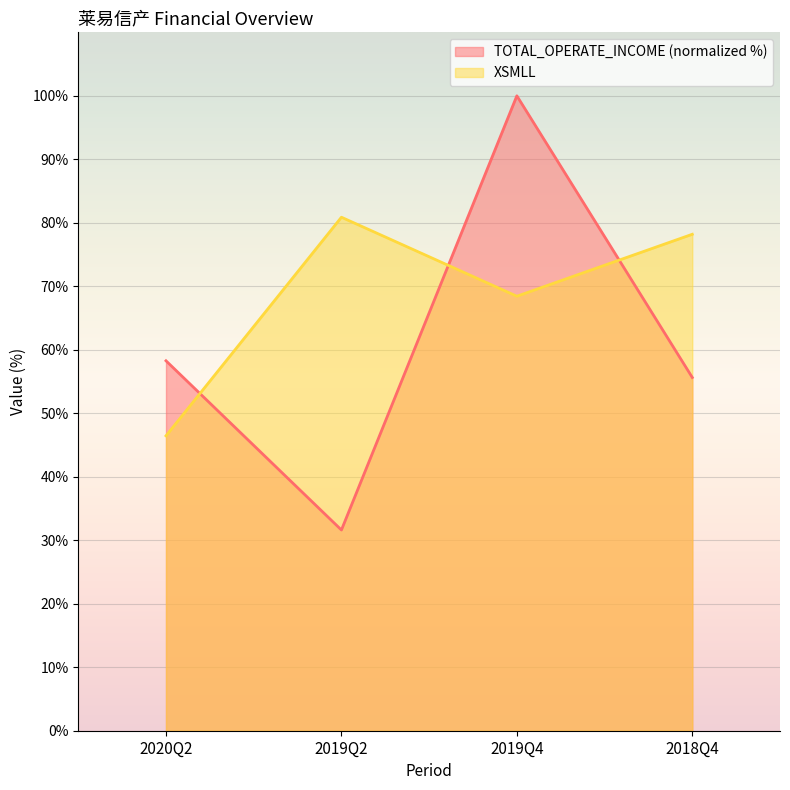

Reading left to right, extract all data points from this chart.

TOTAL_OPERATE_INCOME: 58.3	31.6	100.0	55.6
XSMLL: 46.4	80.9	68.4	78.2